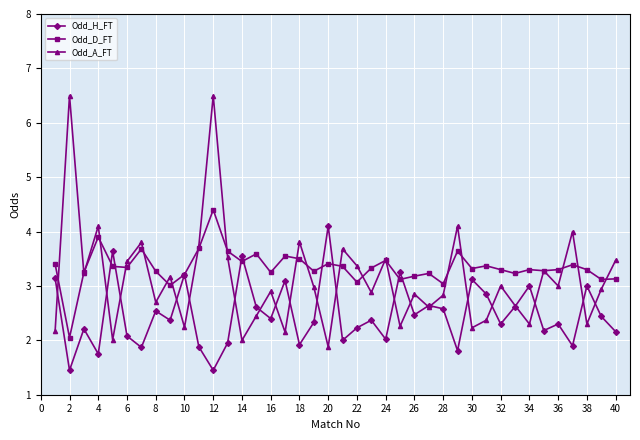

True or false: Odd_D_FT and Odd_A_FT cross at least once.

True